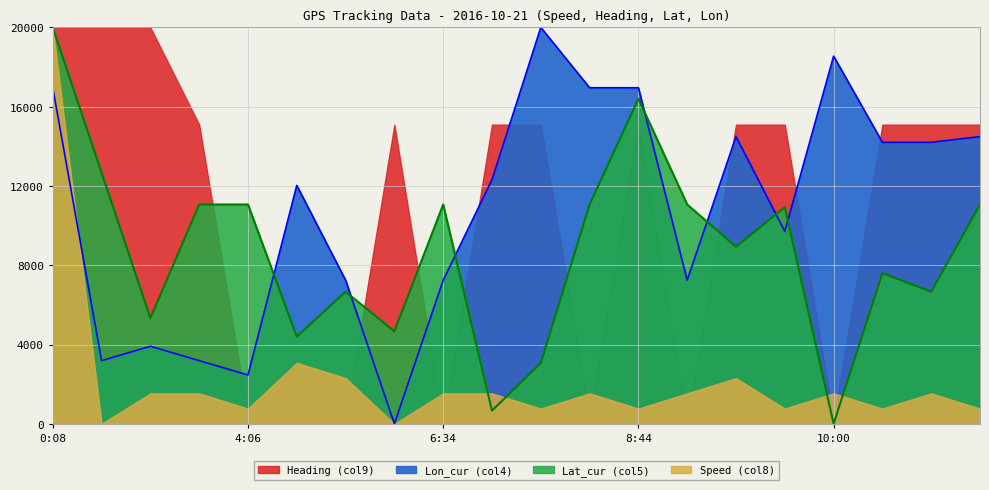

Does the chart display data point markers on the line(s)?

No